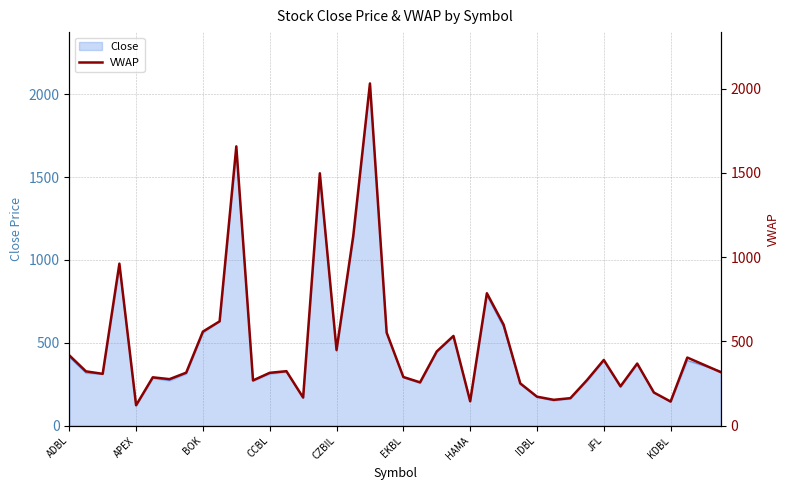

What is the maximum value for Close?

2065